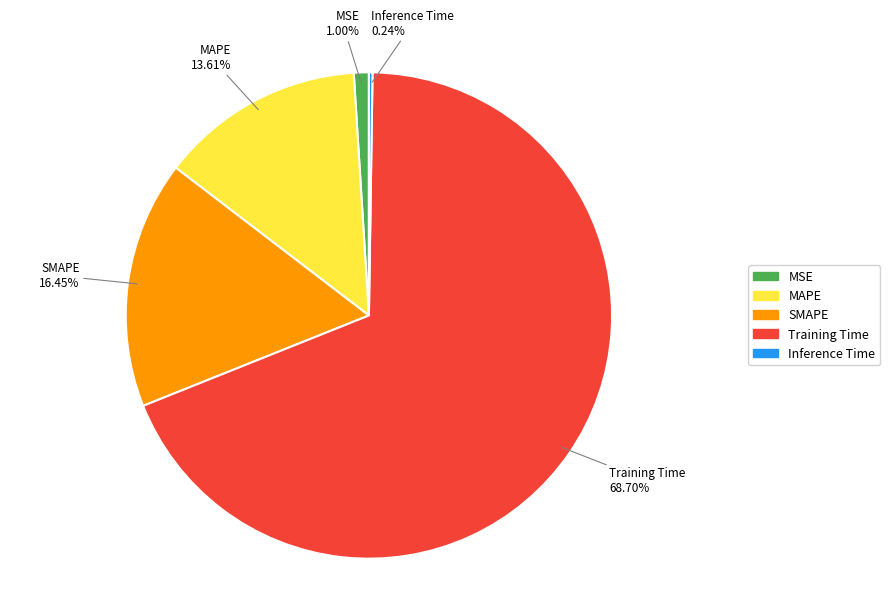

Which has a higher value, SMAPE or Training Time?

Training Time